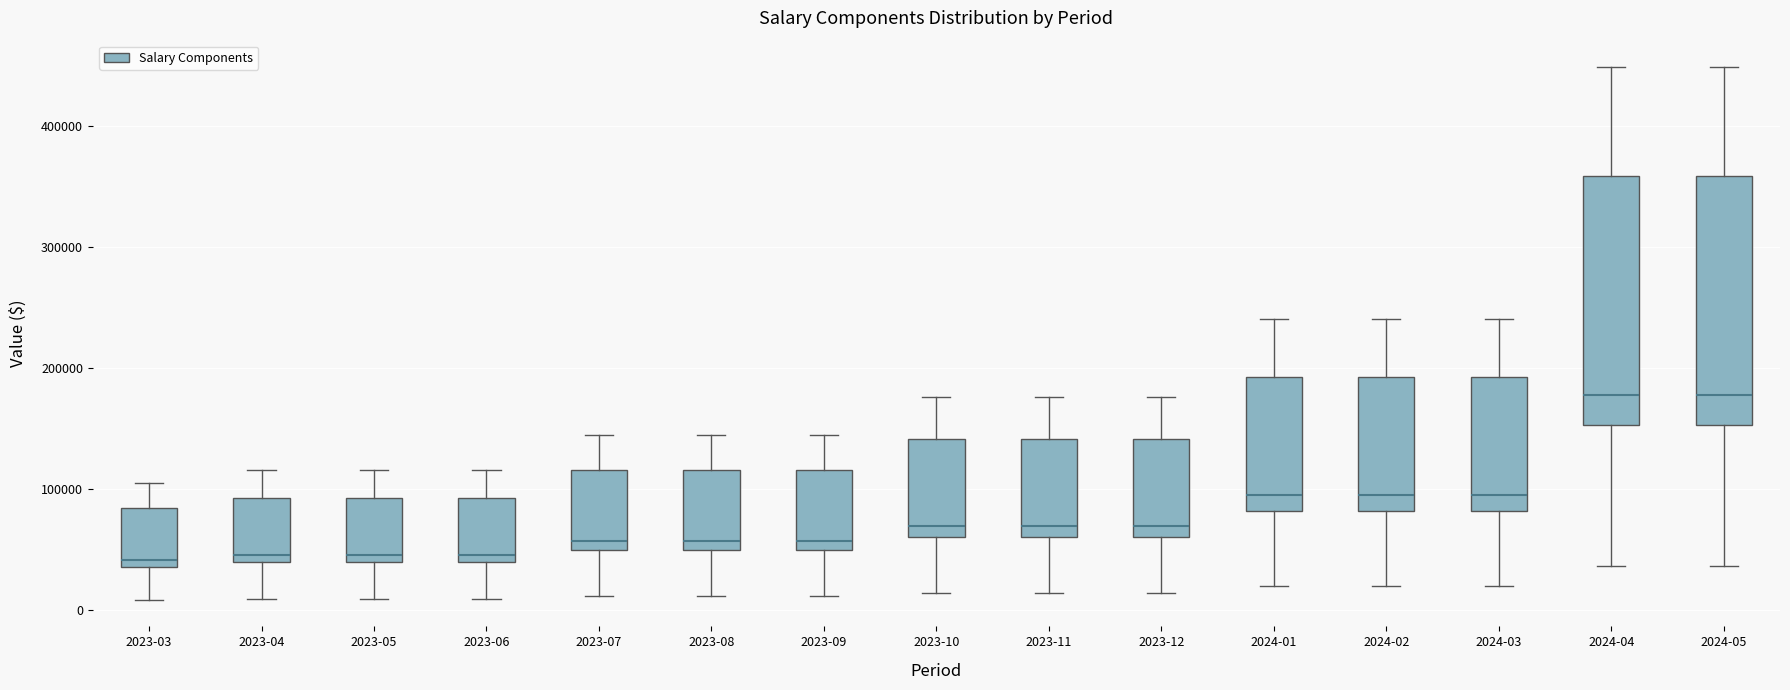

Reading left to right, read every box against the y-axis: the position of its median line, the range the box covers, and the ends of its whiskers. The values are not printed on the chart, so give them approximately, as read against the axis.

2023-03: median 40000 (just above the box's lower edge), box 40000 to 80000, whiskers 10000 to 110000
2023-04: median 50000, box 40000 to 90000, whiskers 10000 to 120000
2023-05: median 50000, box 40000 to 90000, whiskers 10000 to 120000
2023-06: median 50000, box 40000 to 90000, whiskers 10000 to 120000
2023-07: median 60000, box 50000 to 120000, whiskers 10000 to 140000
2023-08: median 60000, box 50000 to 120000, whiskers 10000 to 140000
2023-09: median 60000, box 50000 to 120000, whiskers 10000 to 140000
2023-10: median 70000, box 60000 to 140000, whiskers 10000 to 180000
2023-11: median 70000, box 60000 to 140000, whiskers 10000 to 180000
2023-12: median 70000, box 60000 to 140000, whiskers 10000 to 180000
2024-01: median 100000, box 80000 to 190000, whiskers 20000 to 240000
2024-02: median 100000, box 80000 to 190000, whiskers 20000 to 240000
2024-03: median 100000, box 80000 to 190000, whiskers 20000 to 240000
2024-04: median 180000, box 150000 to 360000, whiskers 40000 to 450000
2024-05: median 180000, box 150000 to 360000, whiskers 40000 to 450000